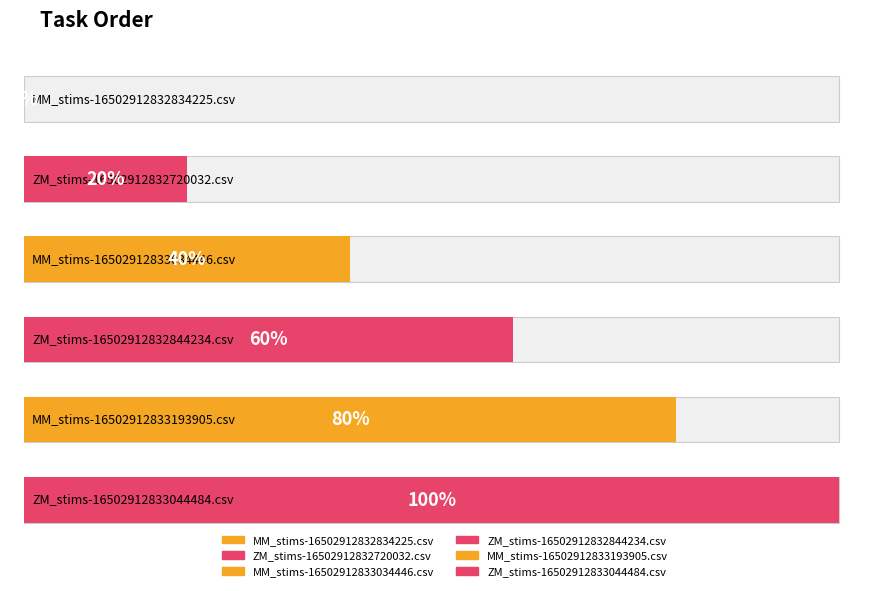

What position from the right is MM_stims-16502912833034446.csv?

4